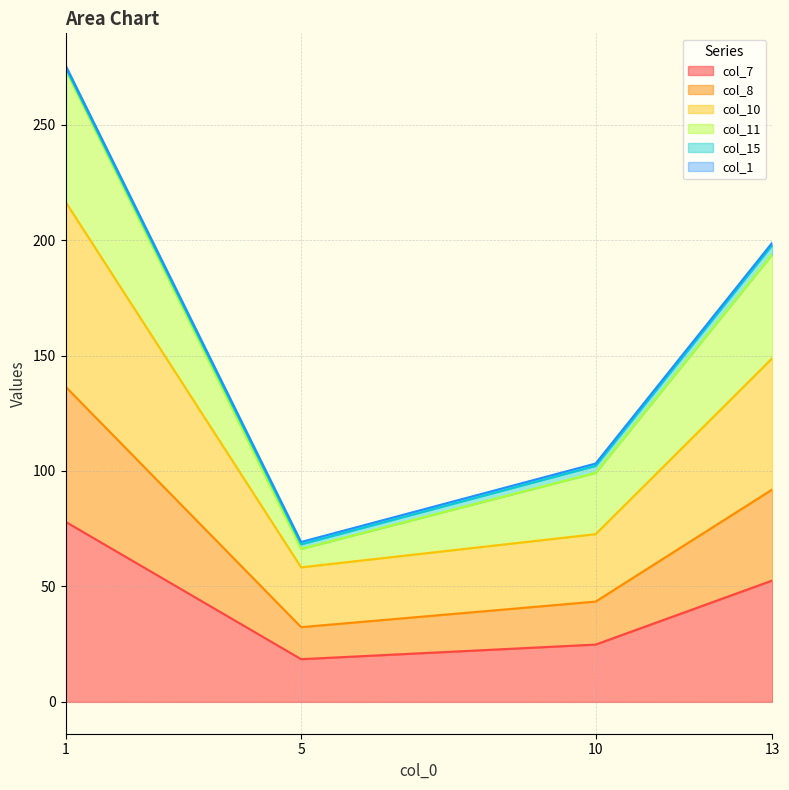

List the labels in order of col_7 value, smallest first.

5, 10, 13, 1